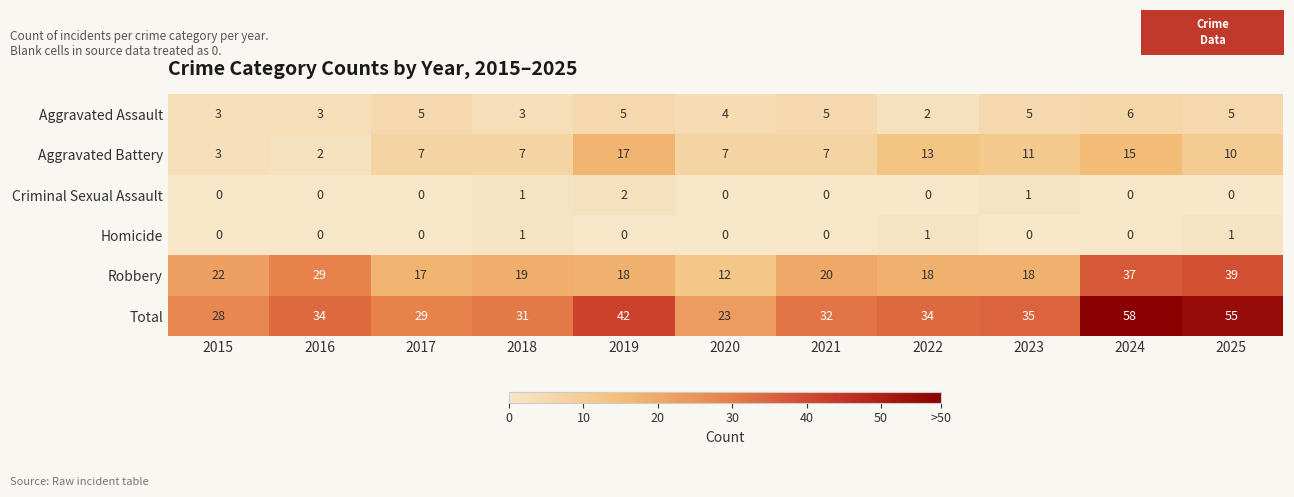

Which series has the largest range (max minus min)?

Total